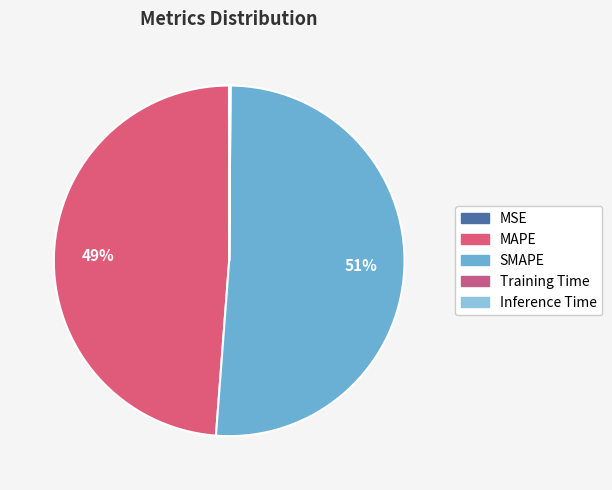

Which slice is the smallest?

MSE